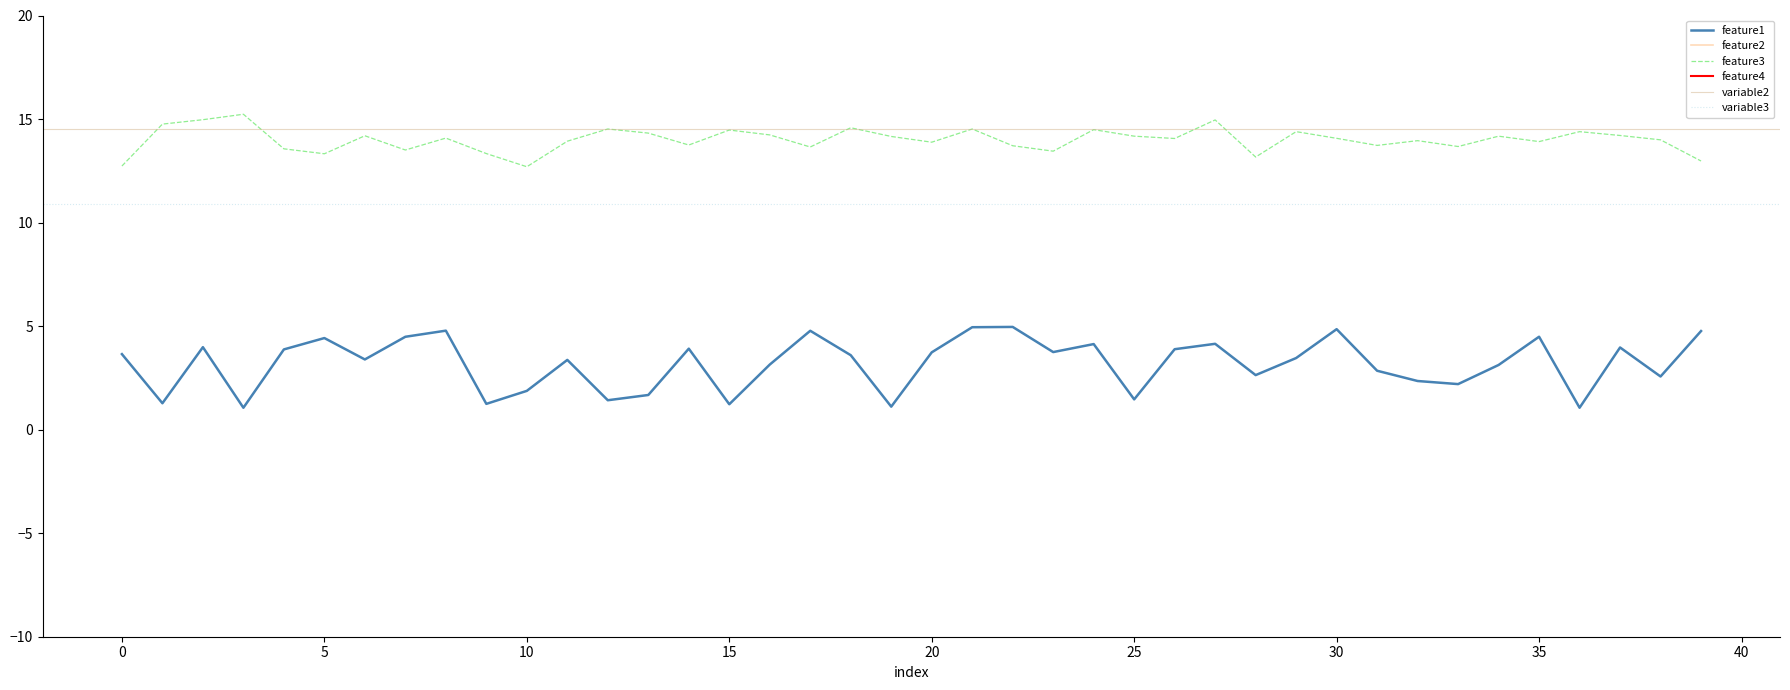

True or false: feature2 and feature1 cross at least once.

False